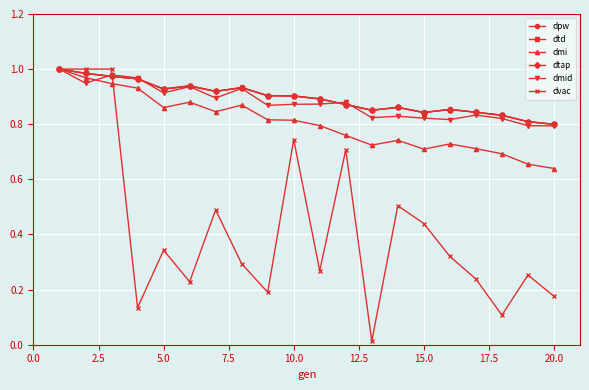

Is this an area chart (filled region under the line)?

No